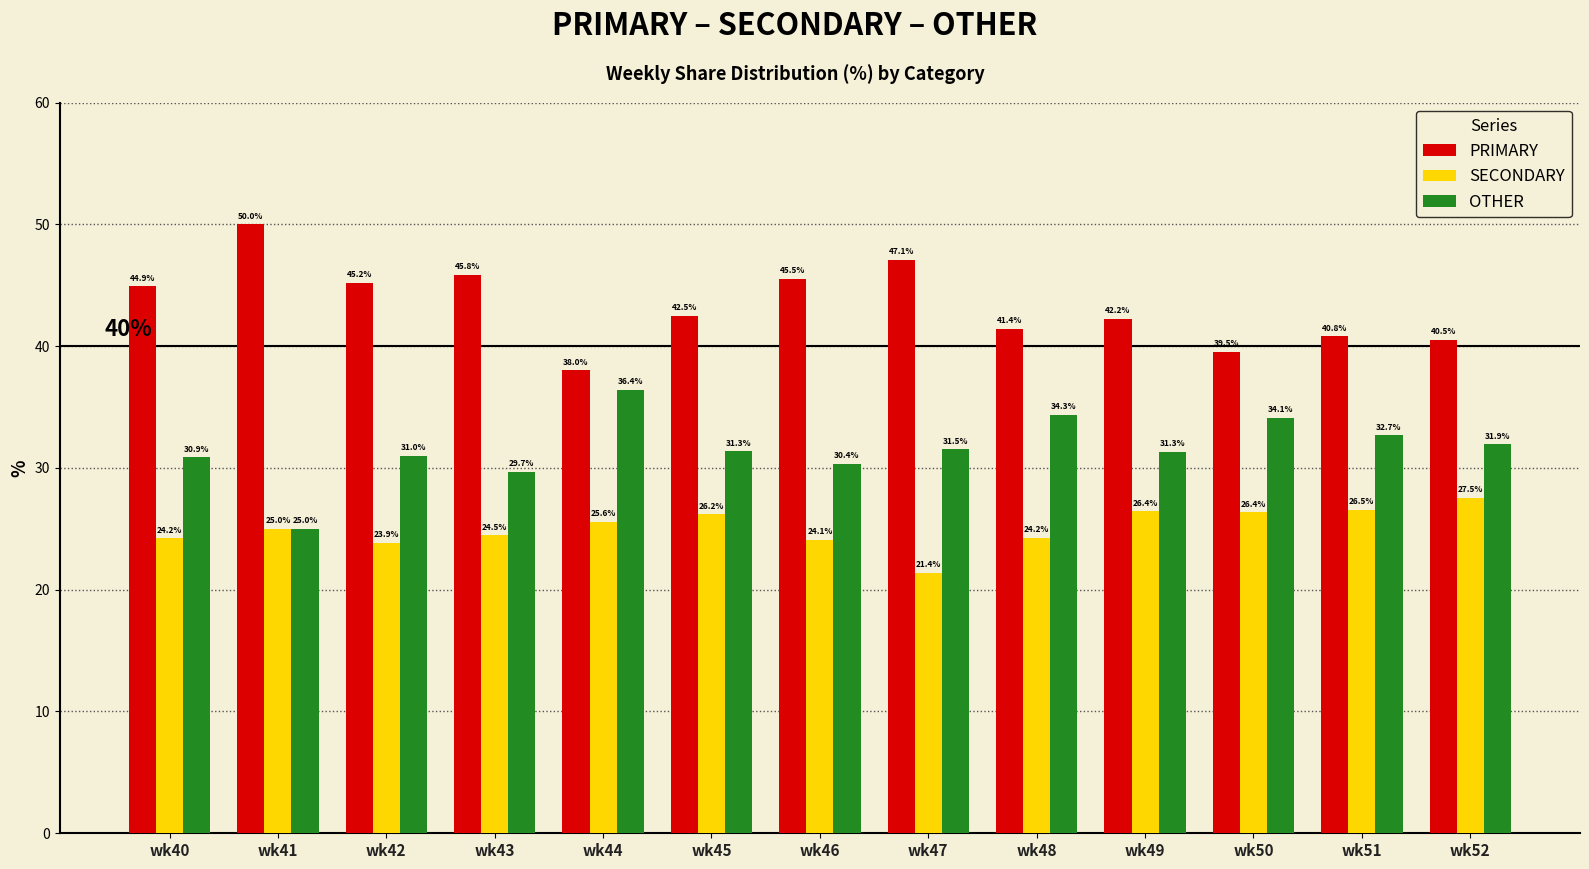

List the series in order of their overall mean, lowest first.

SECONDARY, OTHER, PRIMARY